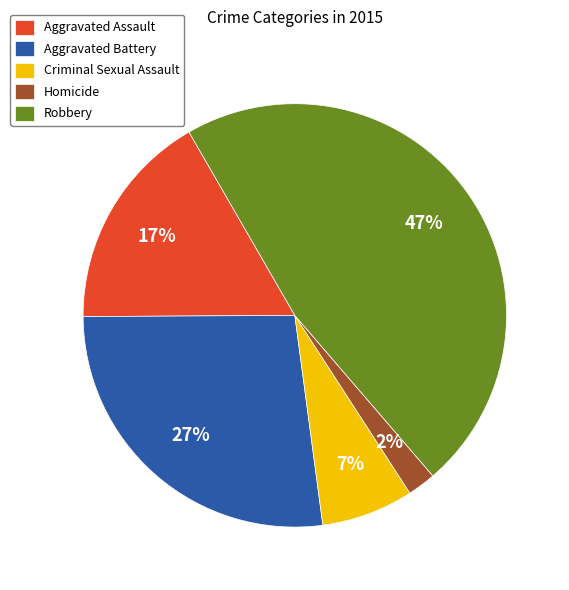

How many segments does this pie chart have?

5